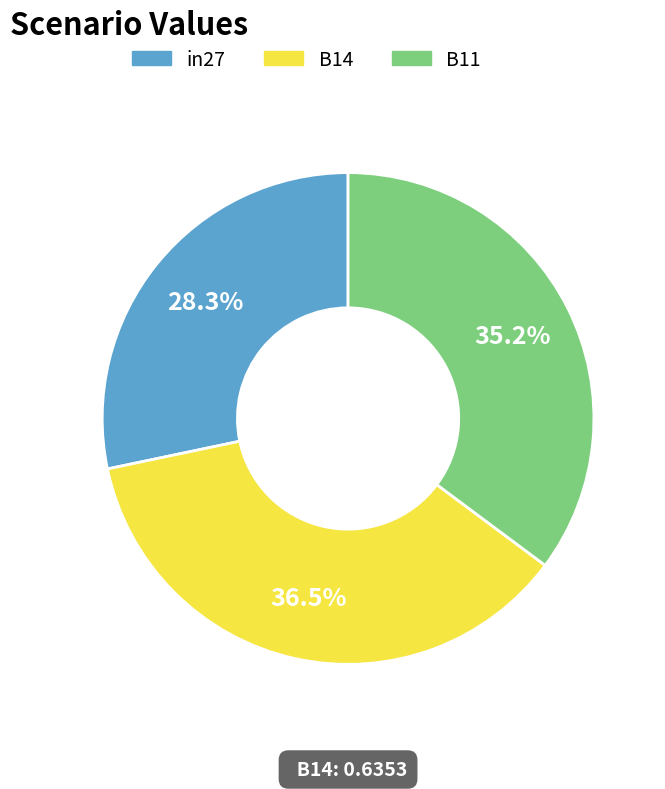

Count the number of slices in the pie.

3